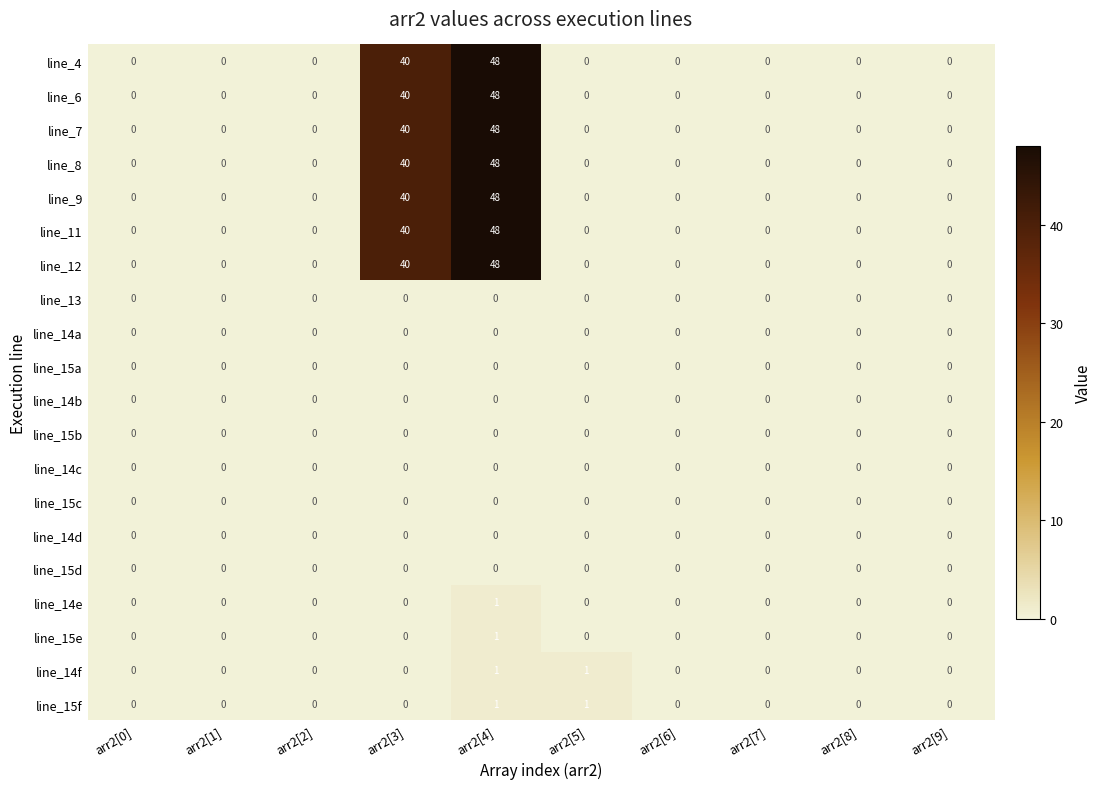

How many categories are shown in the chart?

10